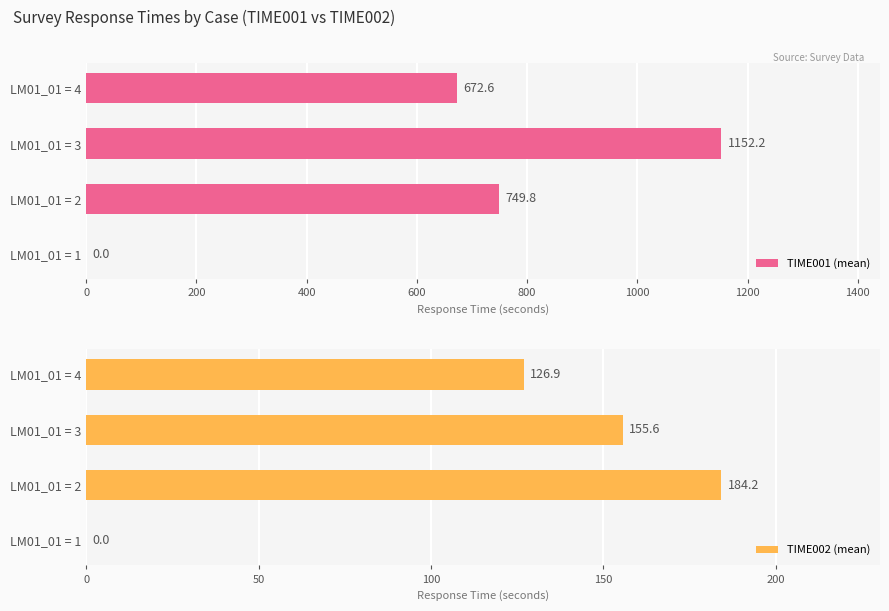

Which series has the largest range (max minus min)?

TIME001 (mean)